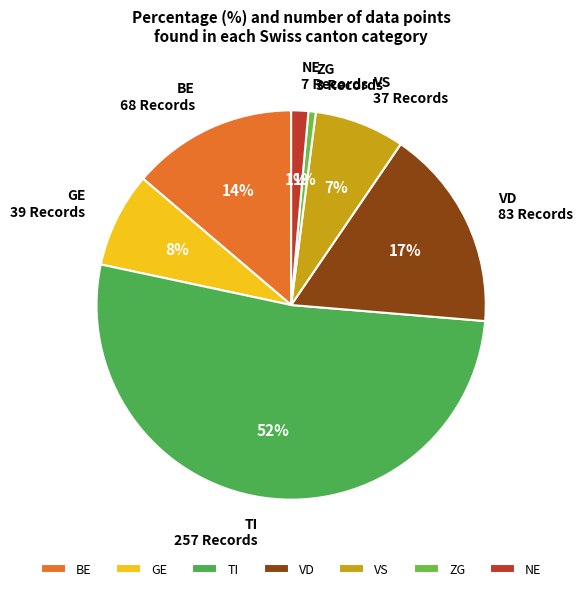

Which has a higher value, VS or VD?

VD